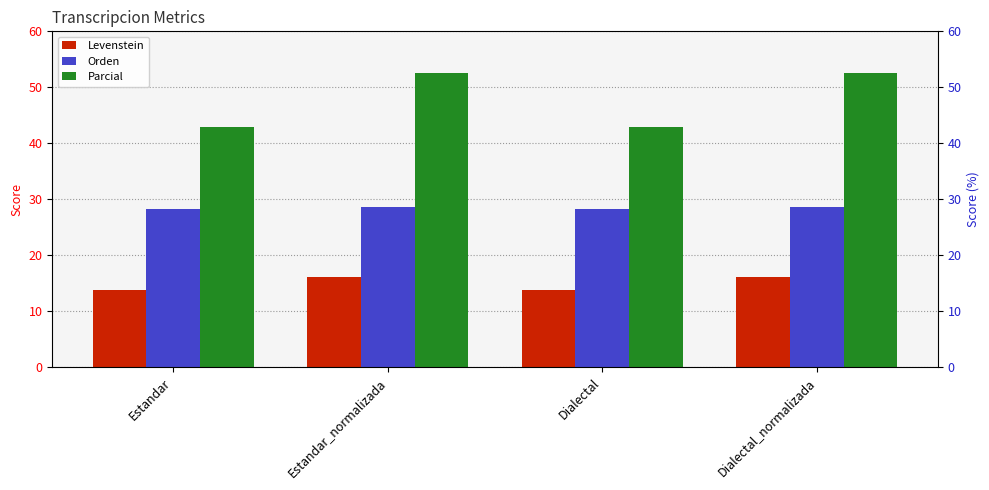

What is the difference between the Parcial values at Estandar_normalizada and Dialectal?

9.8